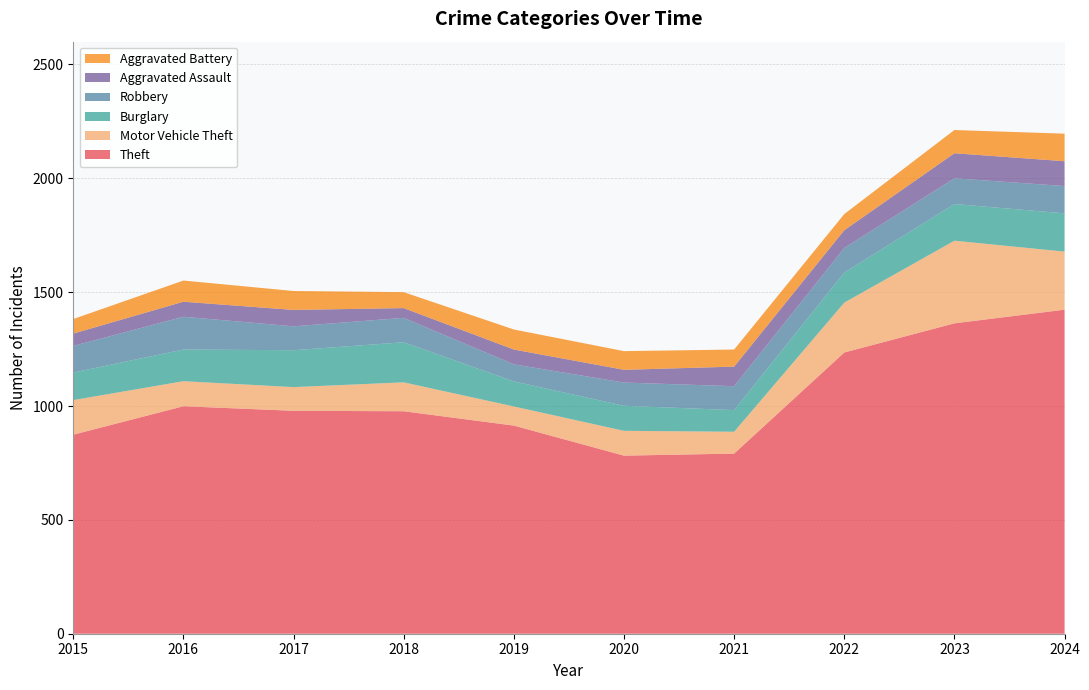

Reading left to right, transcribe all the data shown in this chart.

Theft: 874	999	979	977	914	782	791	1235	1363	1423
Motor Vehicle Theft: 152	110	104	127	84	109	96	219	363	255
Burglary: 121	139	162	176	110	110	95	132	161	168
Robbery: 117	144	105	107	75	102	105	108	113	120
Aggravated Assault: 54	66	72	43	65	56	86	78	110	109
Aggravated Battery: 64	93	83	70	88	82	75	71	102	121